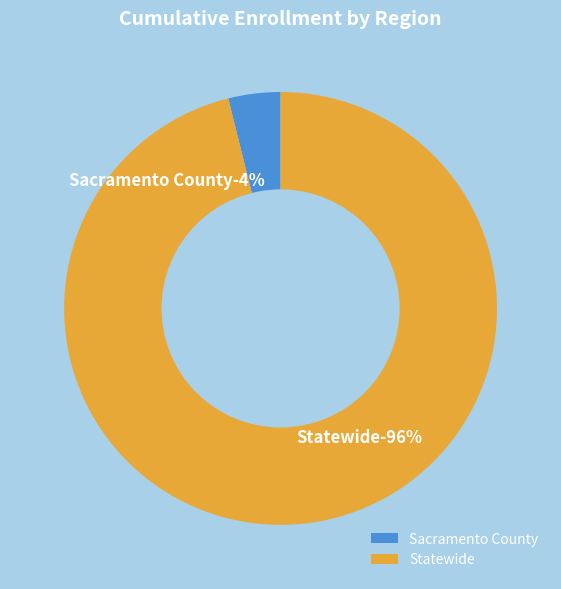

What percentage is the Sacramento County slice, to the nearest percent?

4%